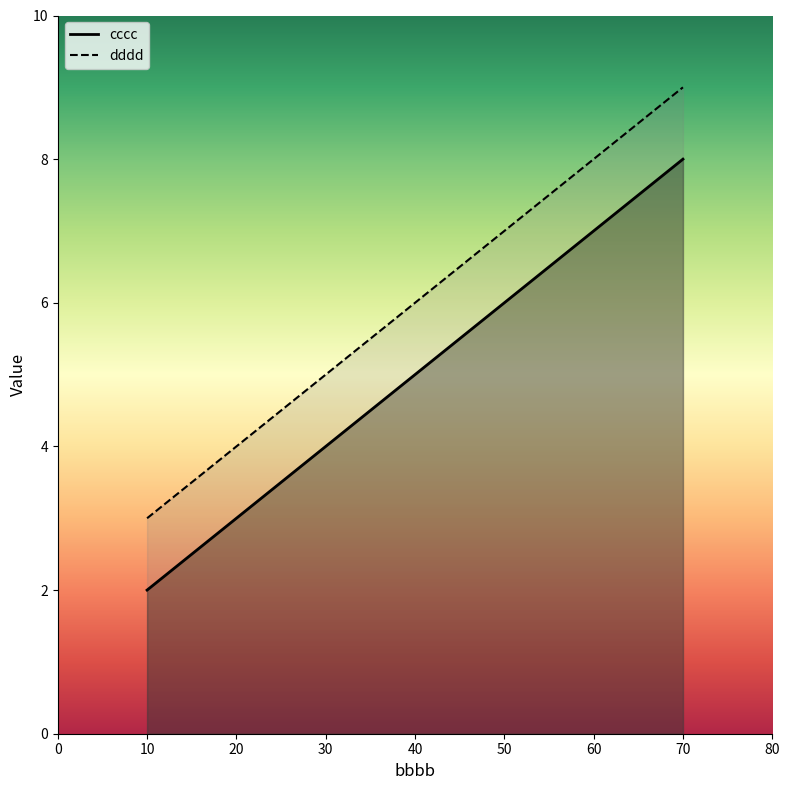

At which label does dddd first exceed 6?

70